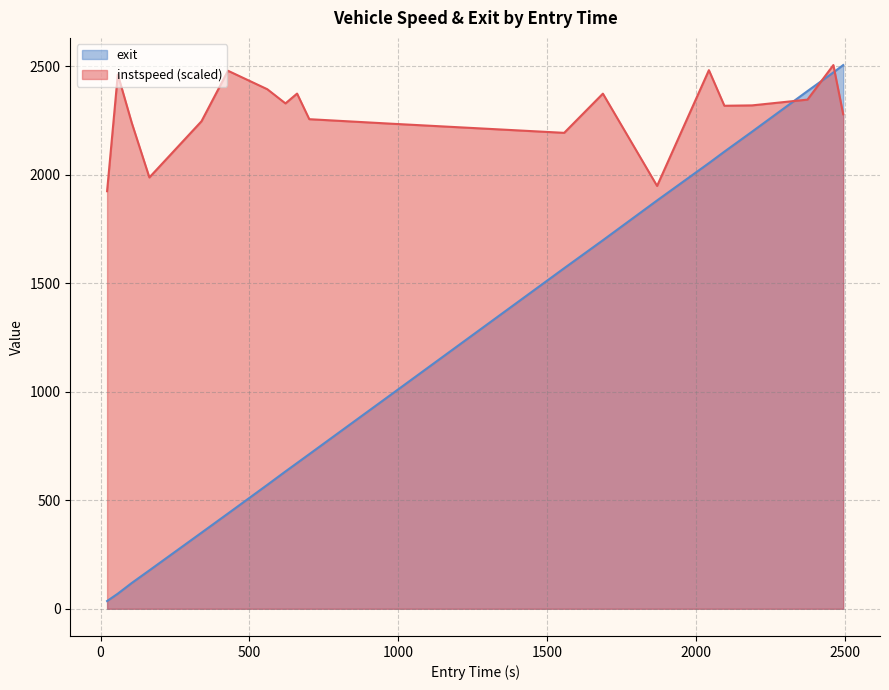

The value of exit at 560 is 294.5. True or false?

False